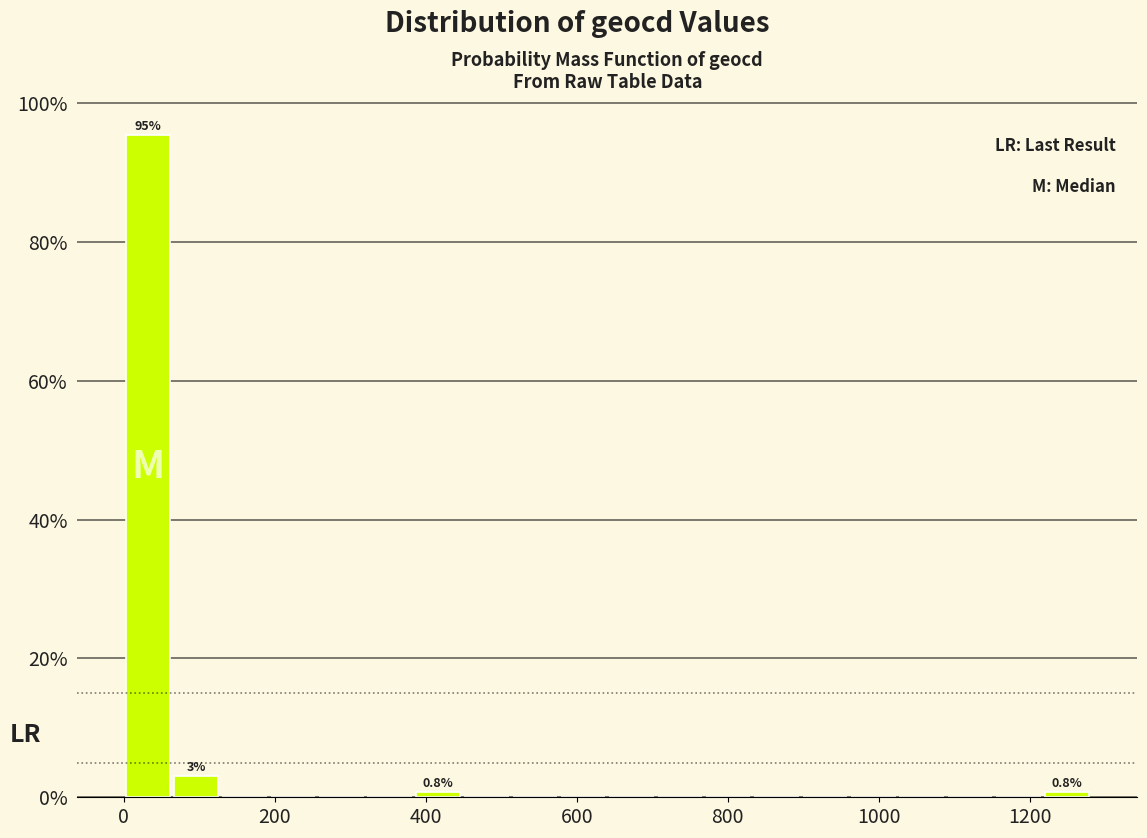

Read against the x-axis, roughly where is the centre of the tallest bar?

40